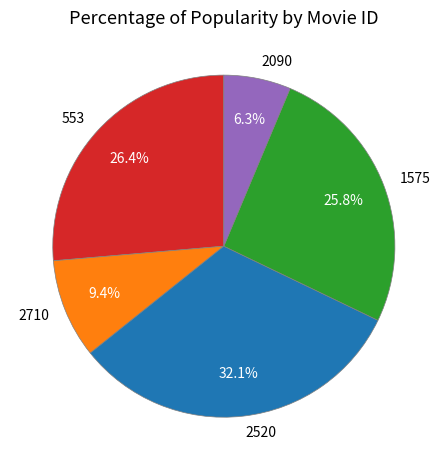

What percentage is the 553 slice, to the nearest percent?

26%